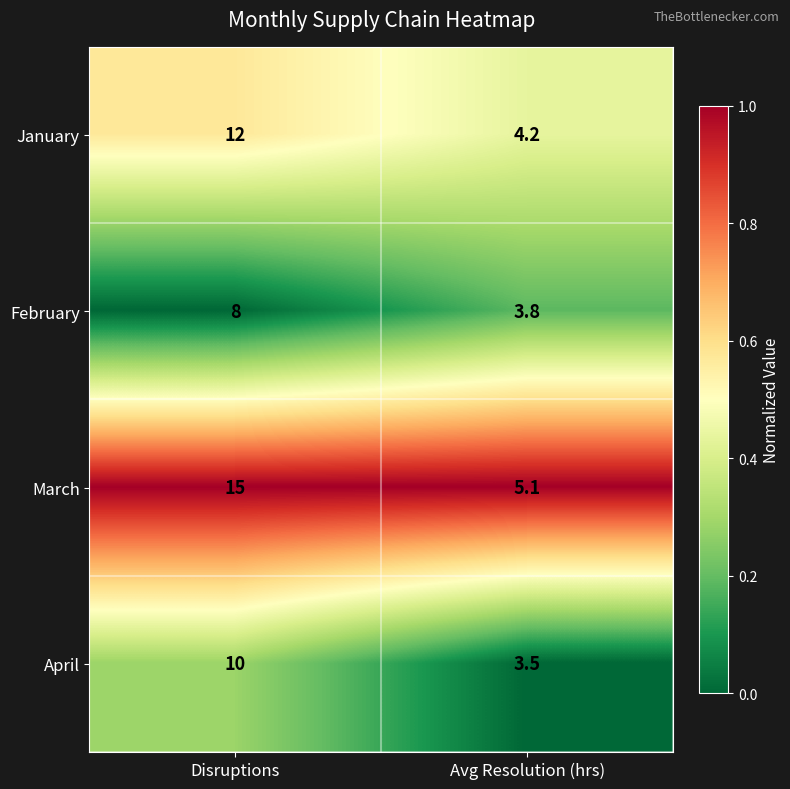

List the series in order of their peak value, highest first.

March, January, April, February